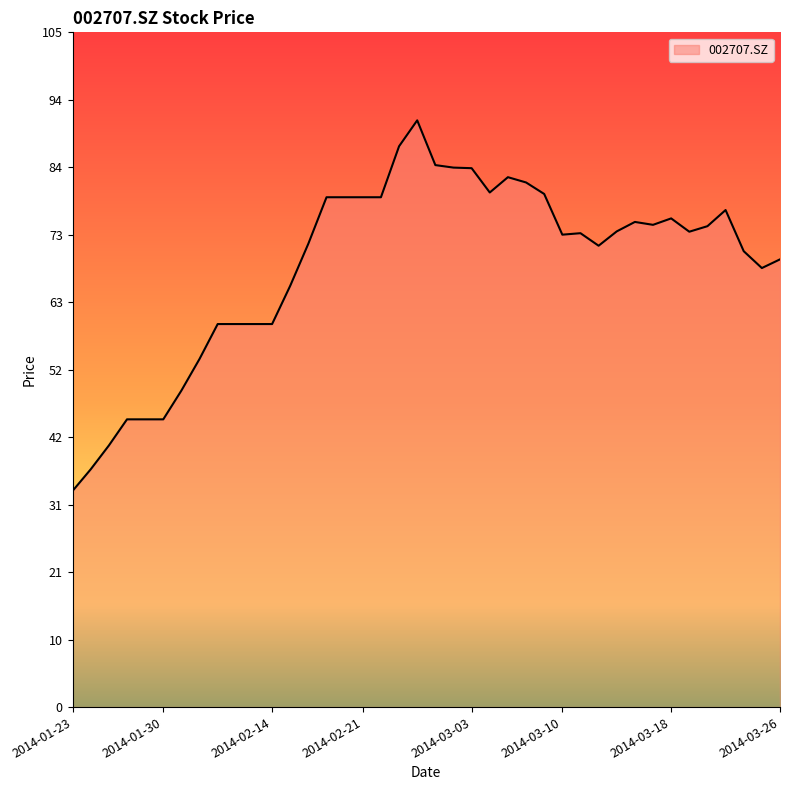

What is the difference between the second highest and second lowest values?

50.2